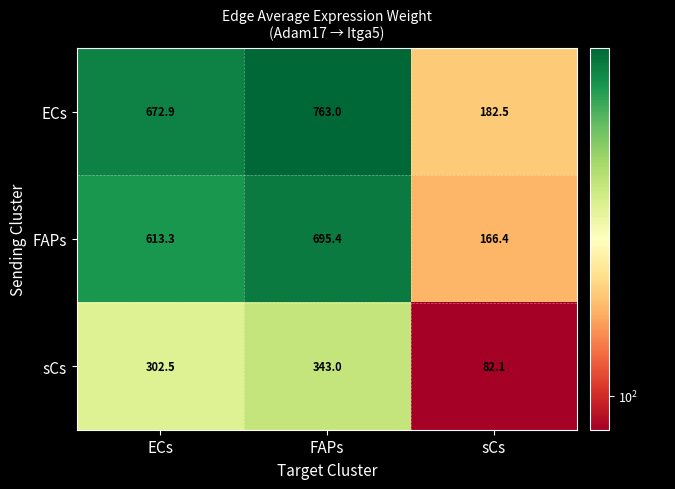

Is it true that FAPs equals 930.0 at ECs?

False